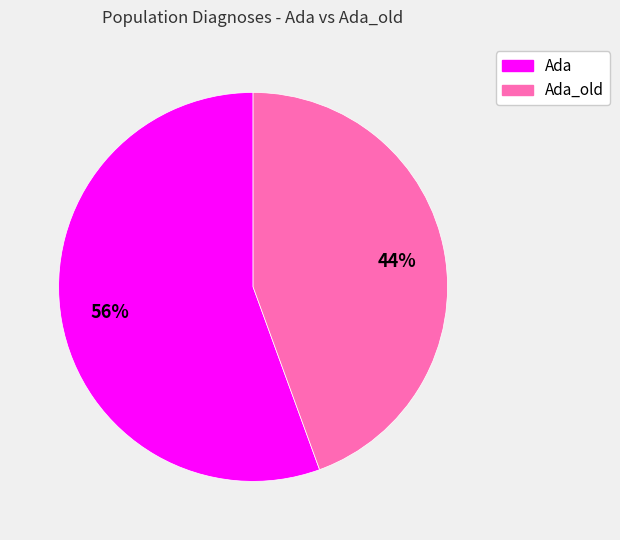

Is there a majority slice in this chart?

Yes